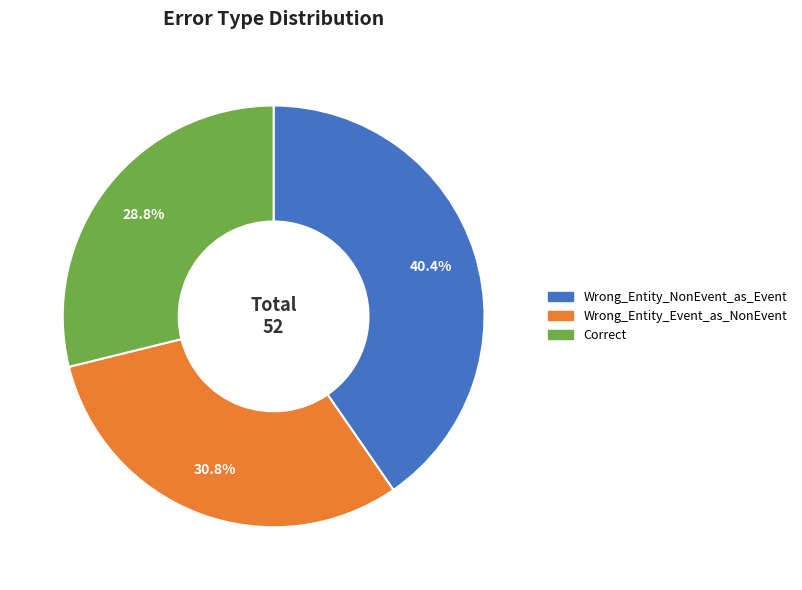

What is the largest slice in the pie chart?

Wrong_Entity_NonEvent_as_Event